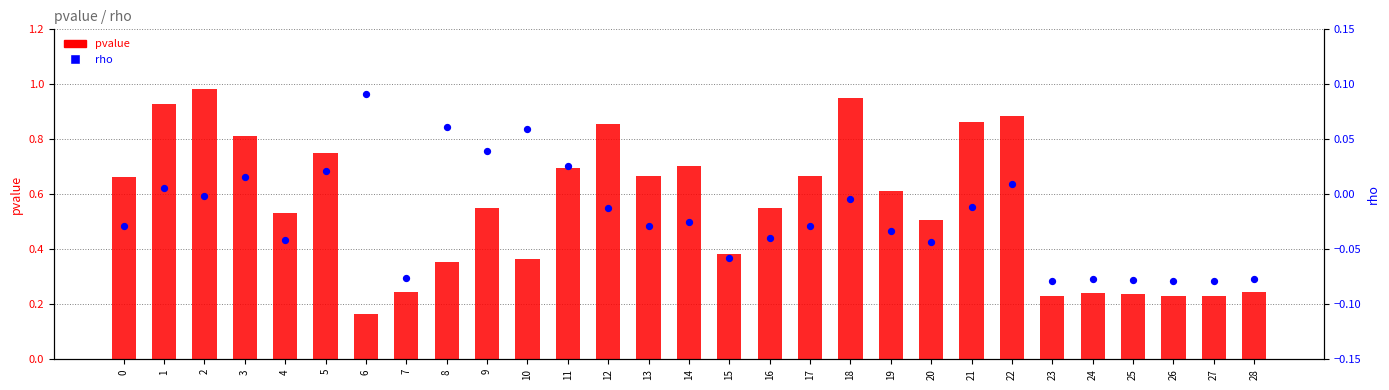

What is the total value across all series at 11?

0.7